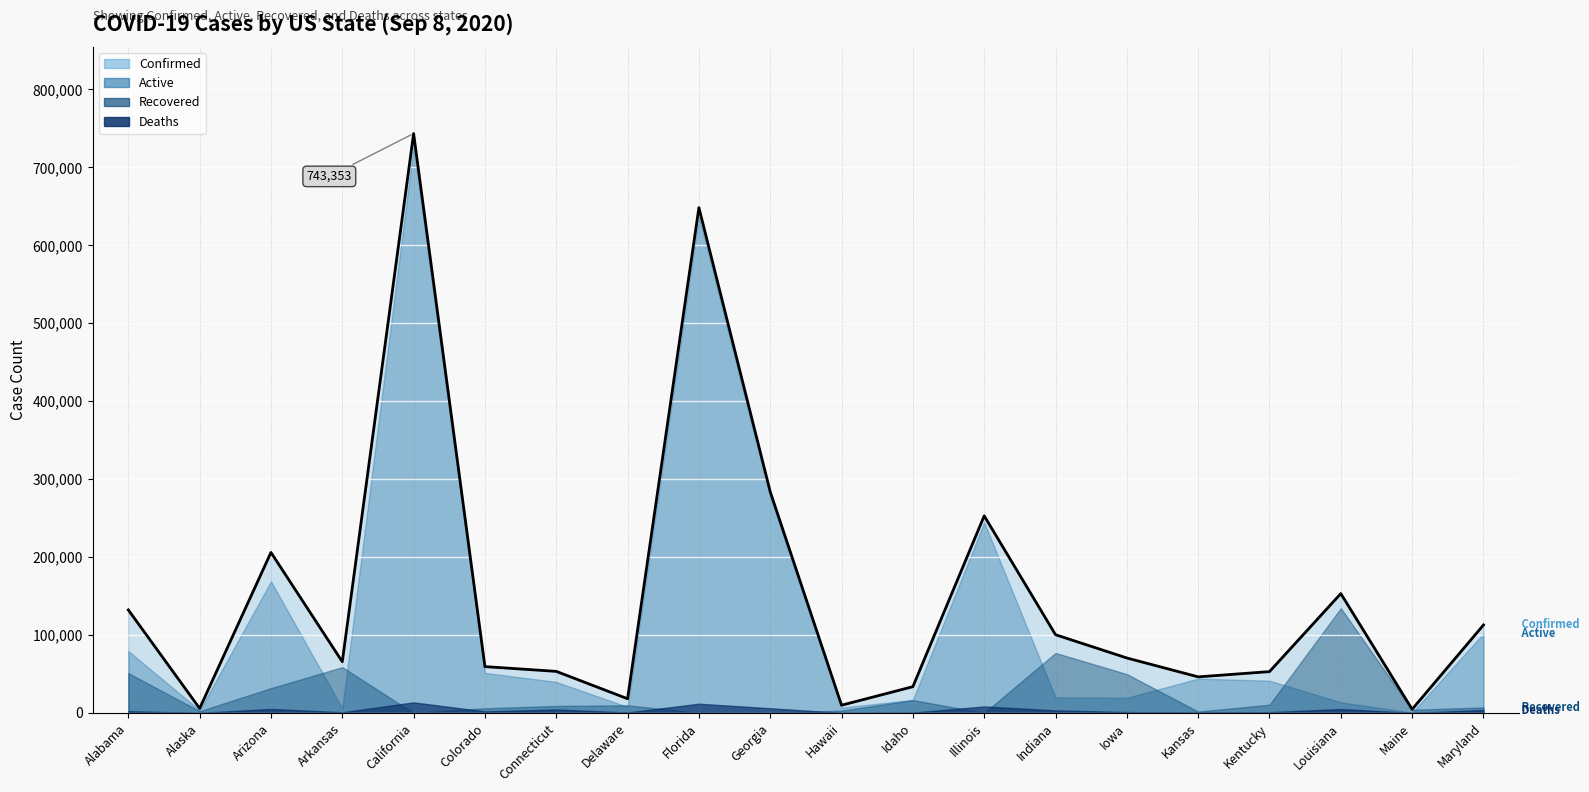

How many data points does each series have?

20